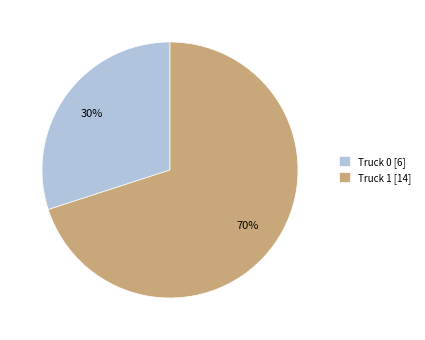

Is the sum of Truck 1 [14] and Truck 0 [6] greater than half?

Yes